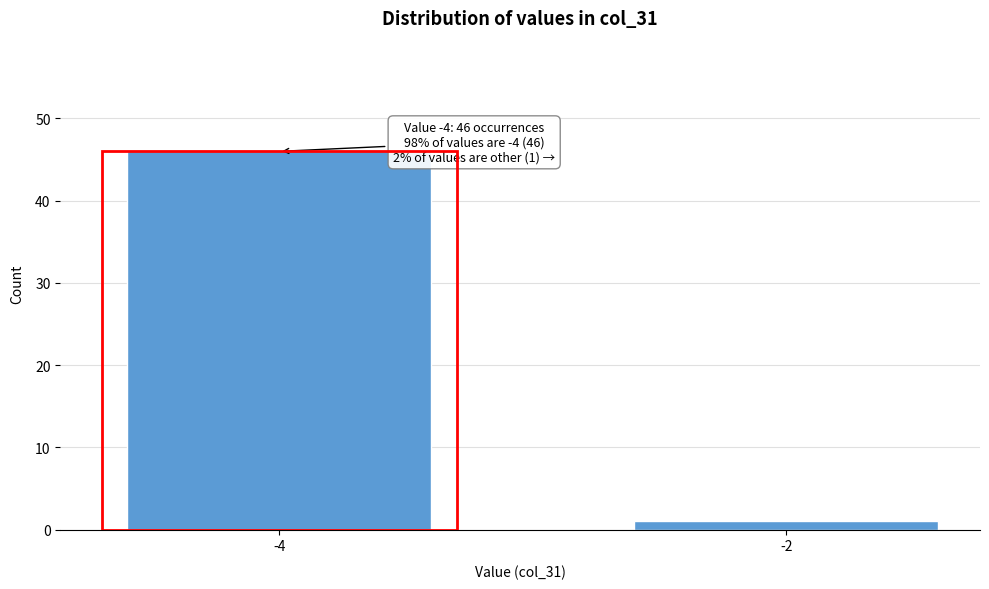

Reading left to right, transcribe all the data shown in this chart.

-4=46	-2=1